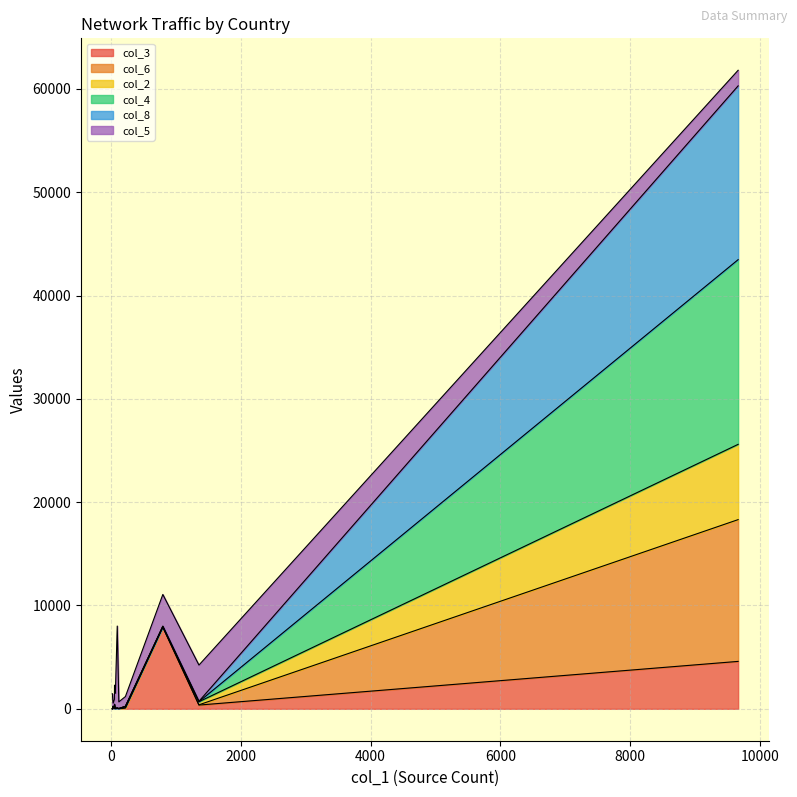

What are all the series names shown in the legend?

col_3, col_6, col_2, col_4, col_8, col_5